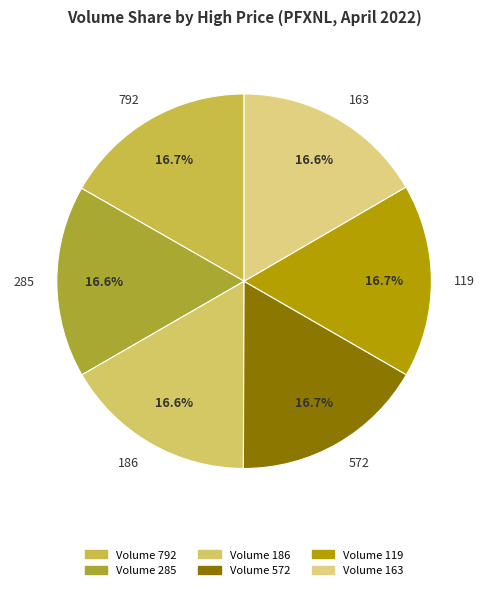

What percentage is NOT represented by 119?

83.3%